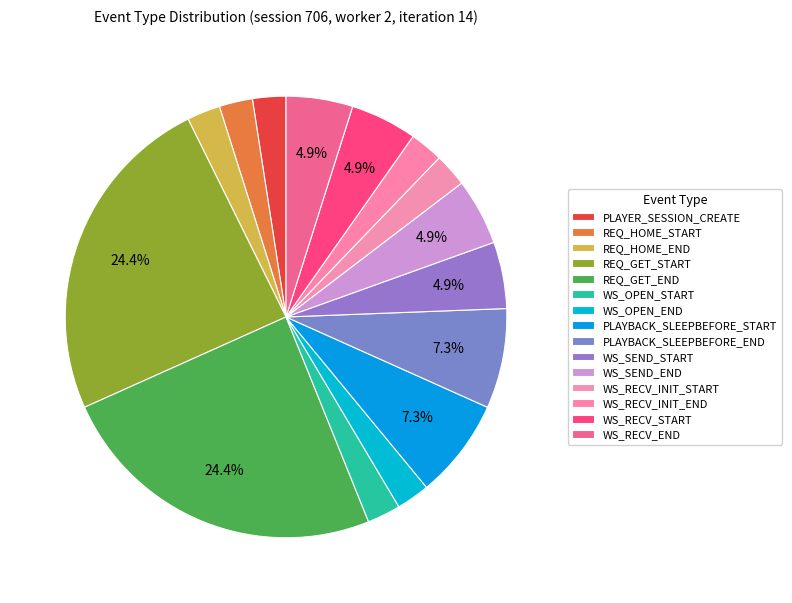

Which category has the smallest portion of the pie?

PLAYER_SESSION_CREATE